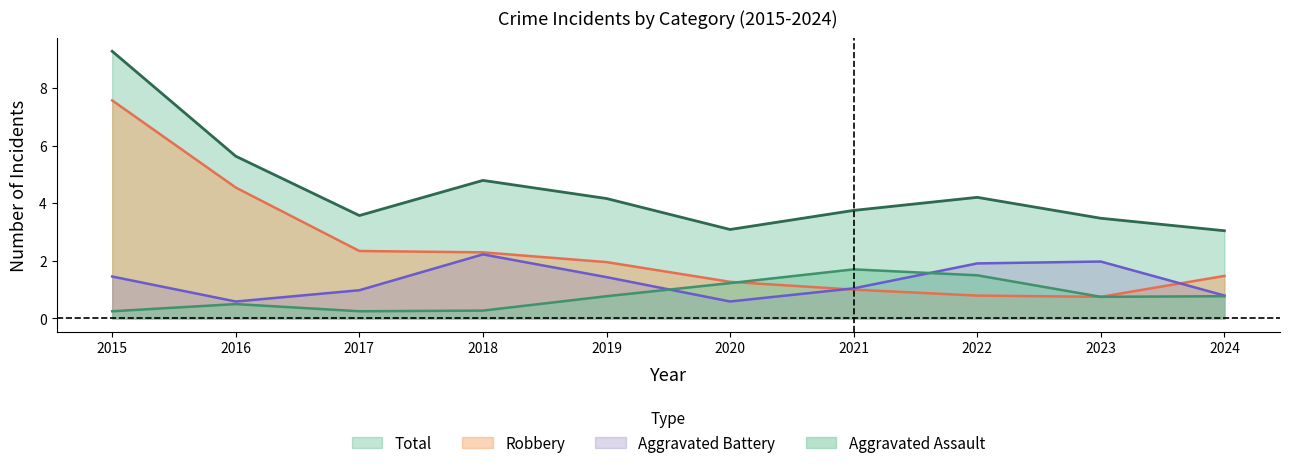

Which series has the largest range (max minus min)?

Robbery